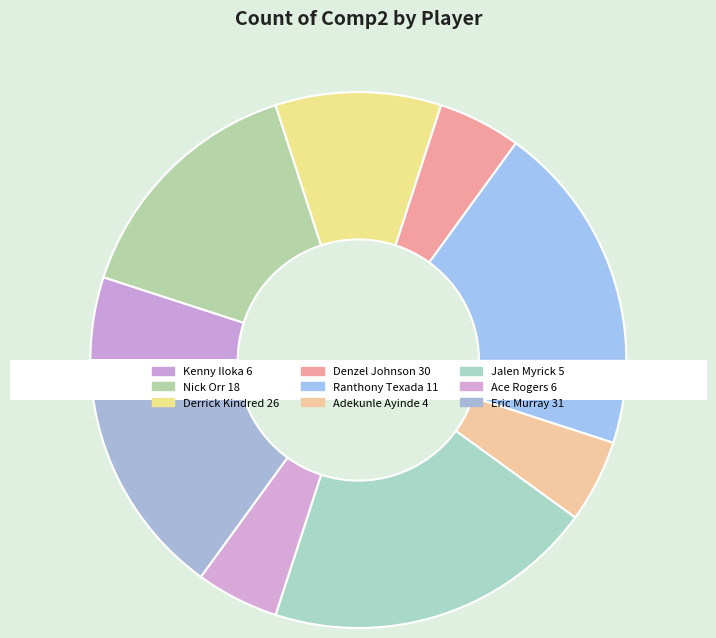

How many slices are in this pie chart?

9